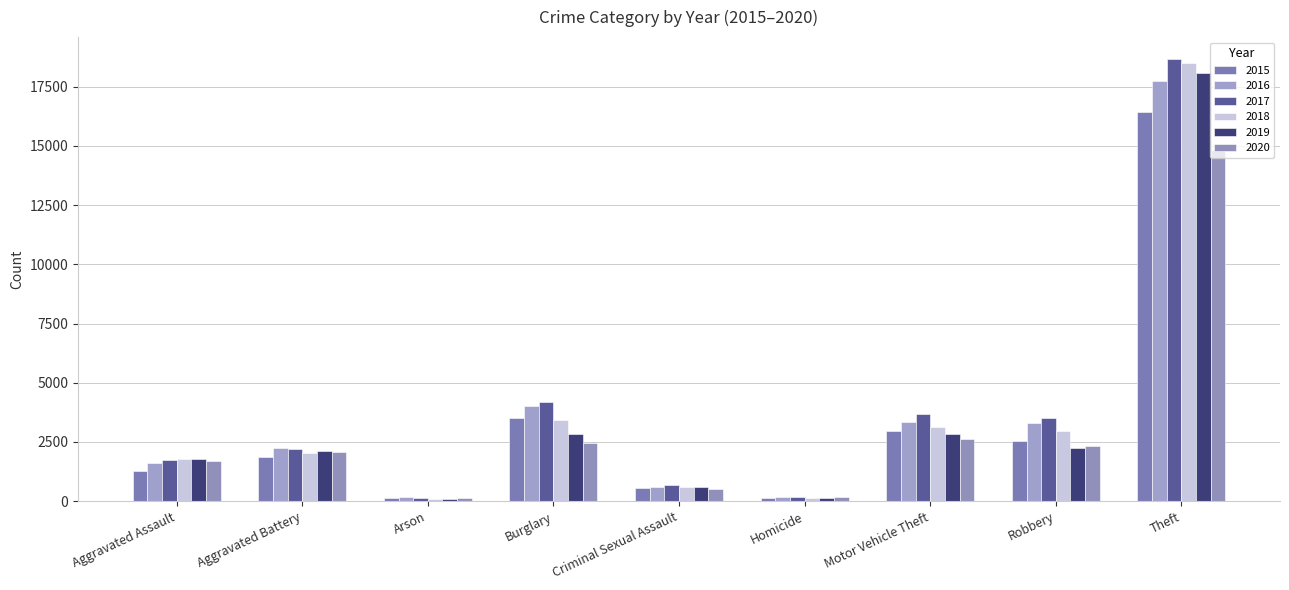

What is the value of the 2016 bar at the 2nd from the left?

2256